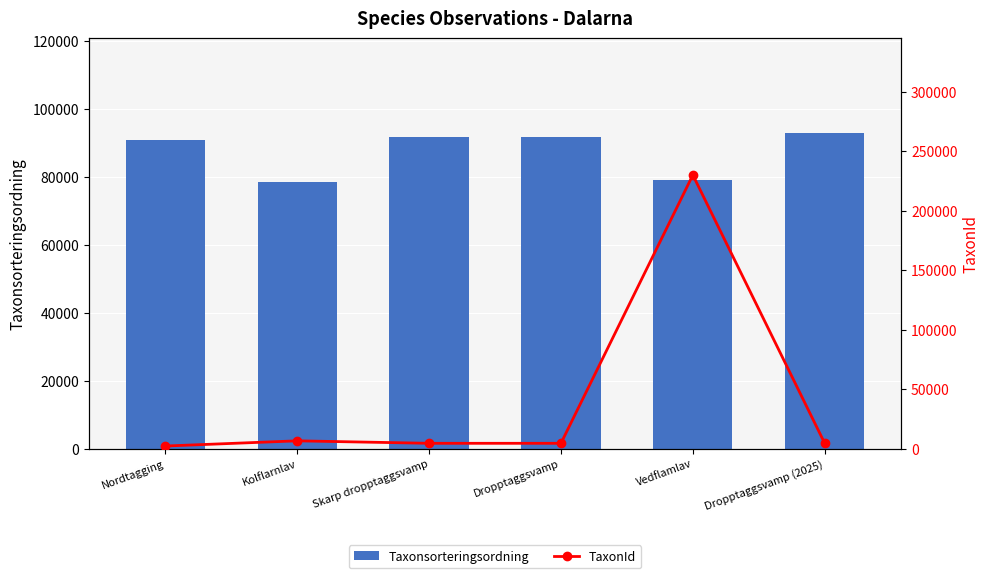

What is the label of the 6th bar from the left?

Dropptaggsvamp (2025)